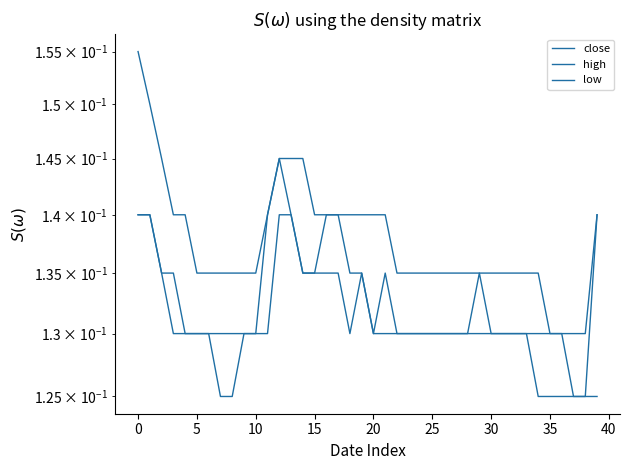

List the series in order of their peak value, highest first.

high, close, low